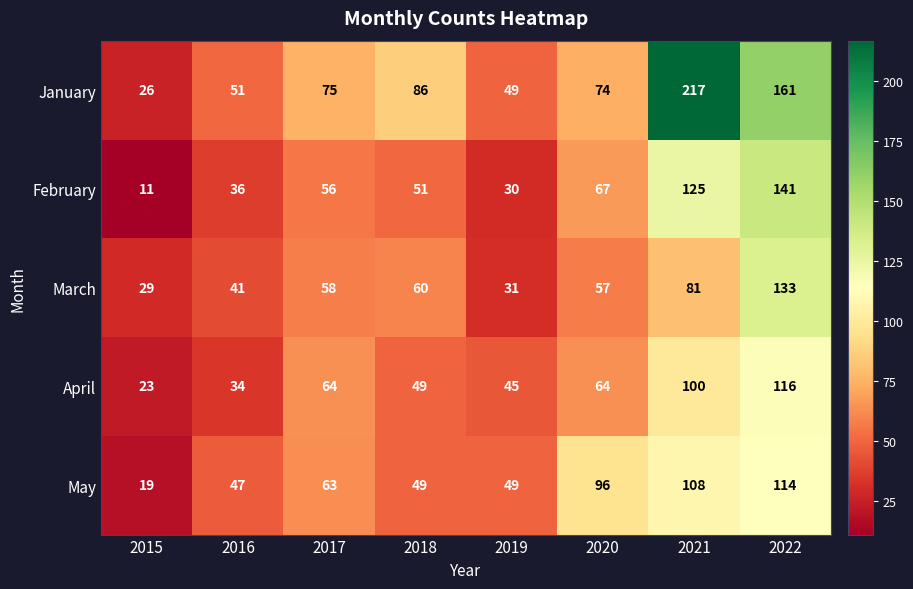

At which label is February closest to 76?

2020